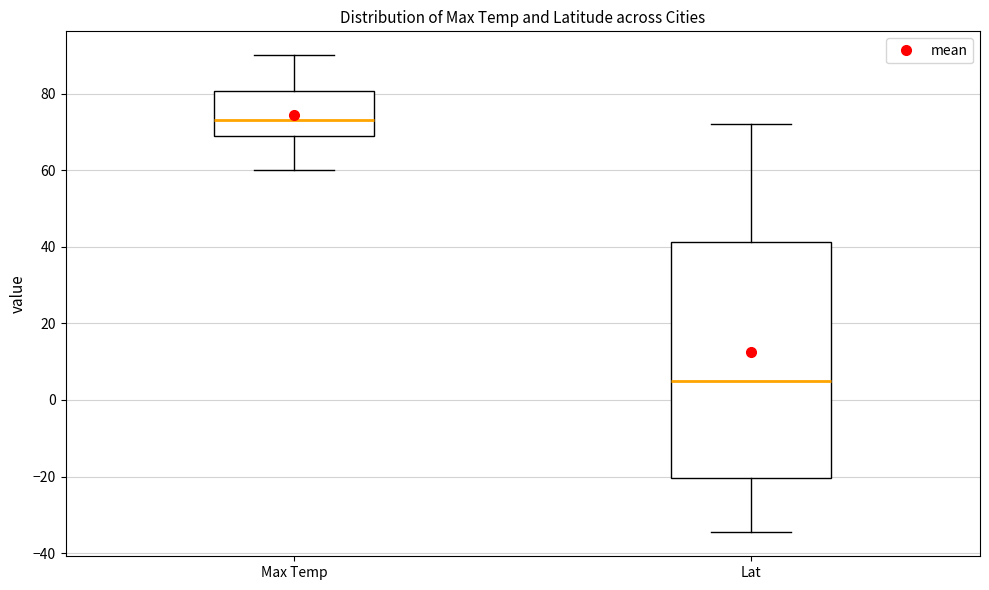

Where does the median line of the box for Max Temp sit on the y-axis? The values are not printed on the chart, so give them approximately, as read against the axis.

74